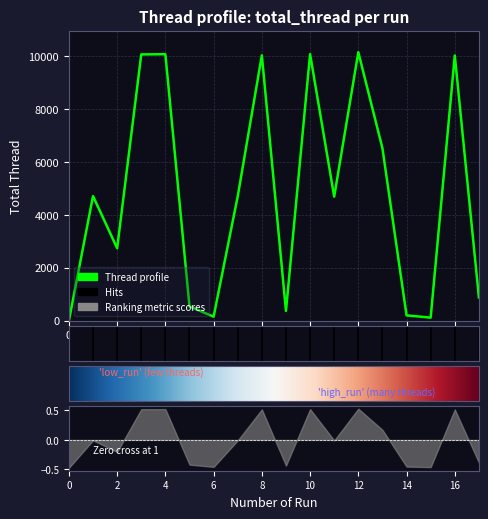

What is the difference between the maximum and minimum values?

10156